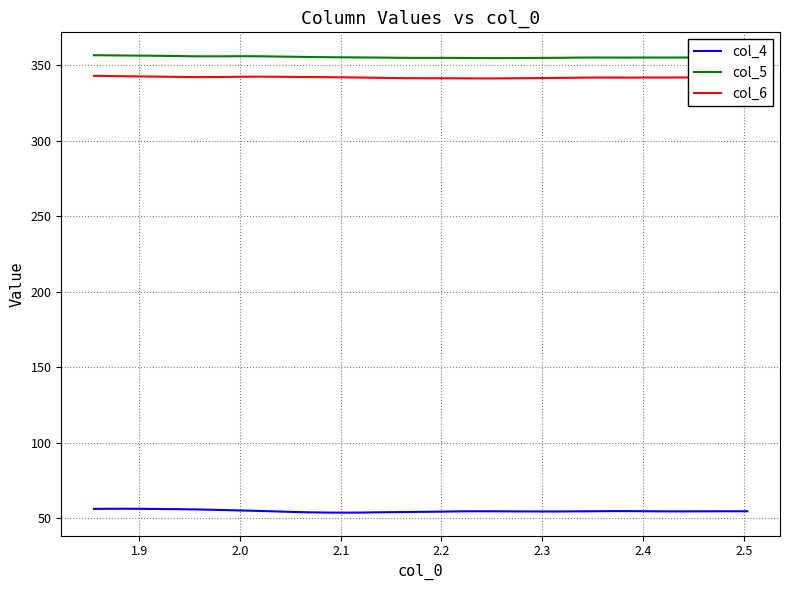

Which series has the largest total across all categories?

col_5